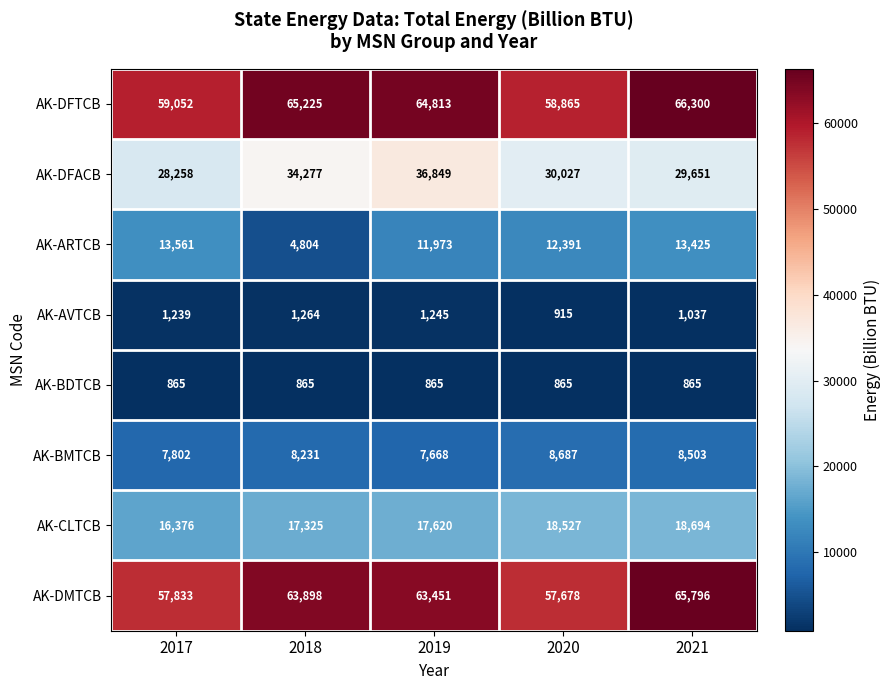

What is the minimum value for AK-AVTCB?

915